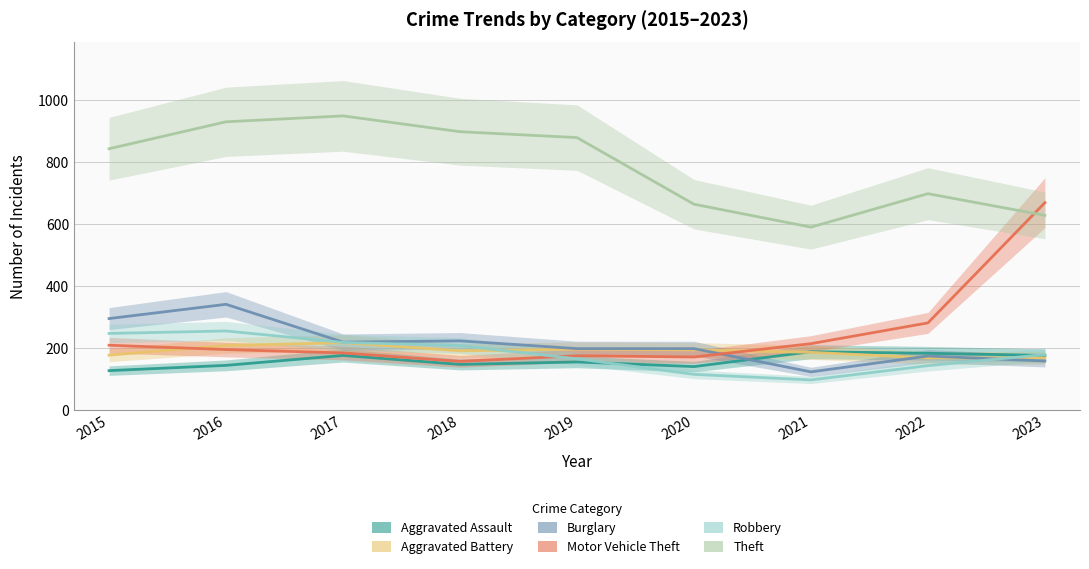

At which category is the sum across all series the highest?

2016